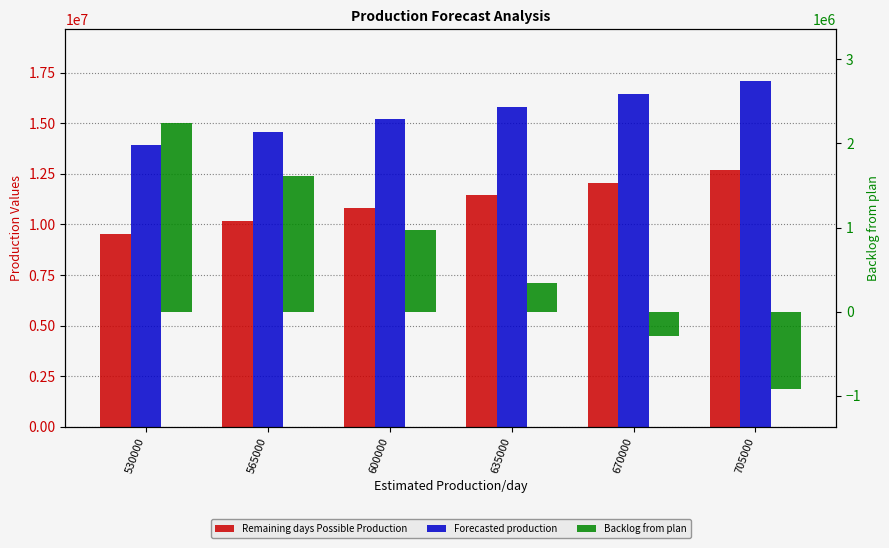

At which label does Backlog from plan reach its minimum?

705000